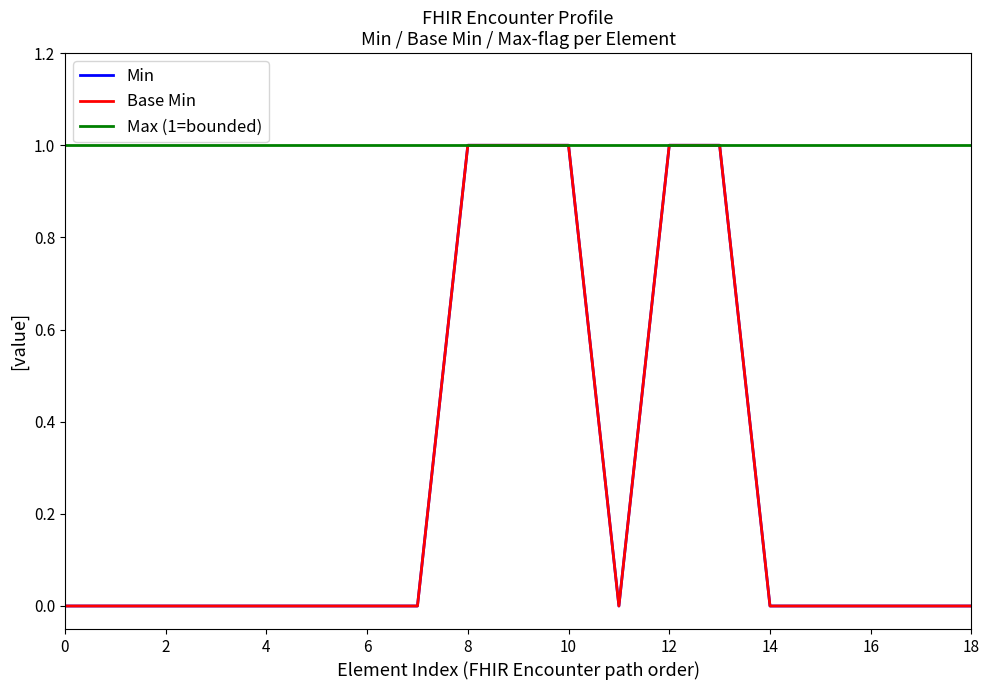

True or false: Min and Max (1=bounded) intersect in this chart.

False